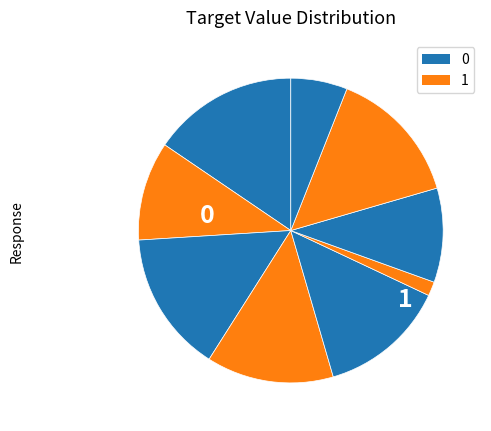

How many slices are in this pie chart?

9